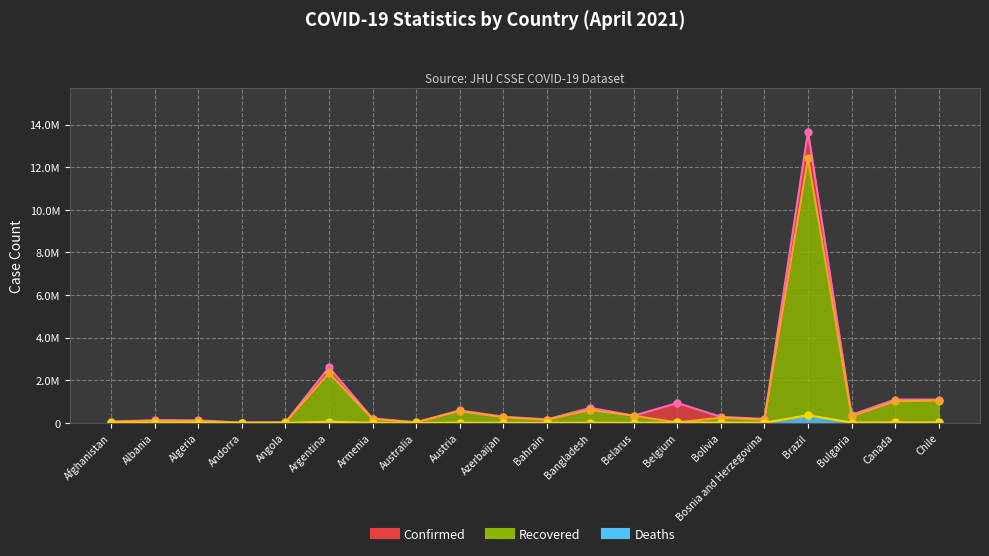

Reading left to right, extract all data points from this chart.

Confirmed: 57534	129128	119142	12641	23841	2604157	206142	29469	586883	294211	159964	707362	340023	935316	285291	187715	13673507	380576	1098241	1094267
Recovered: 54616	102348	86192	12110	22701	2337028	188942	24018	557417	261987	148662	607295	332876	23603	247115	152634	12414167	311869	1017574	1051482
Deaths: 2533	2335	3144	121	557	58542	3817	910	9813	4045	569	10081	2393	23603	12519	7702	361884	14871	23454	24548